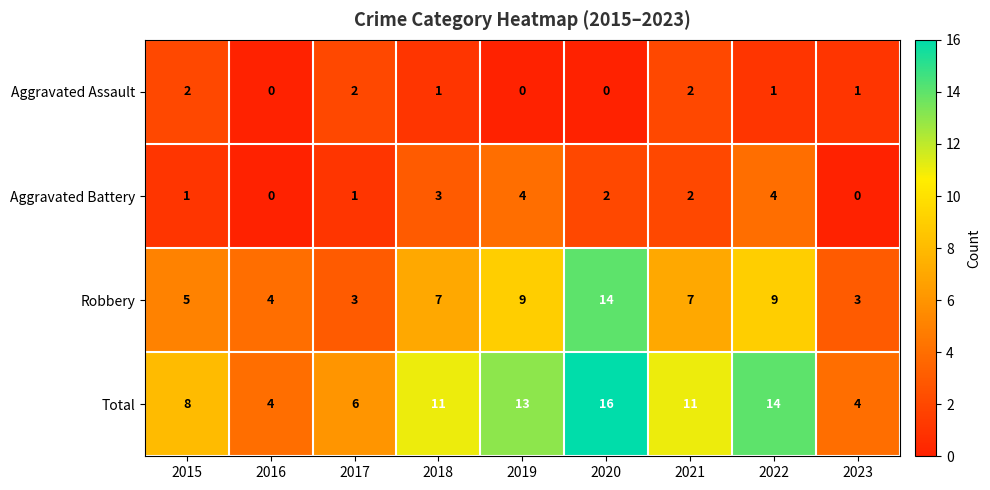

How many series are shown in this chart?

4